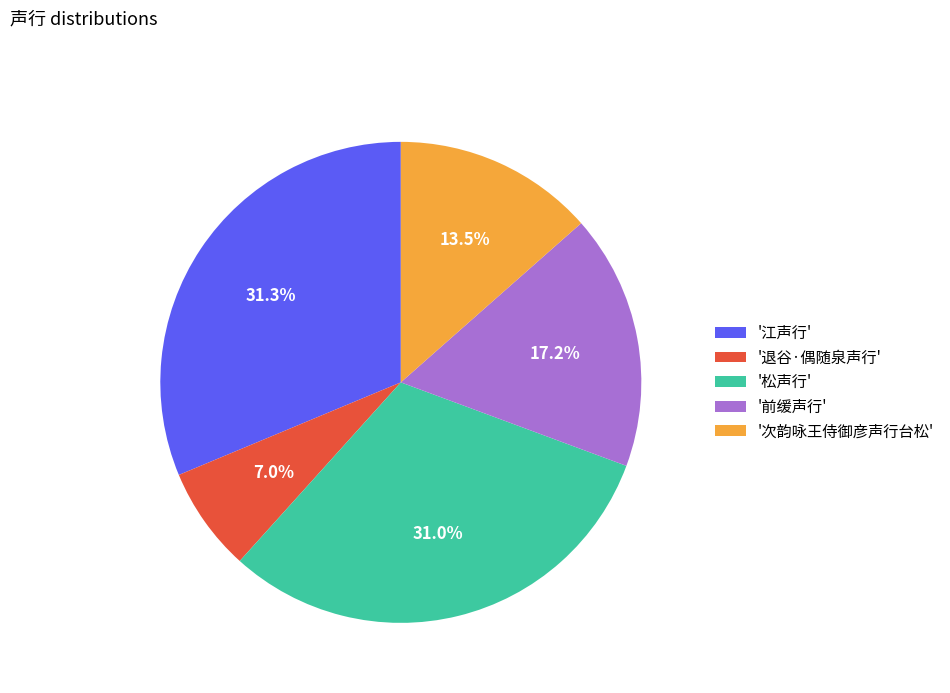

What portion of the pie excludes '江声行'?

68.7%